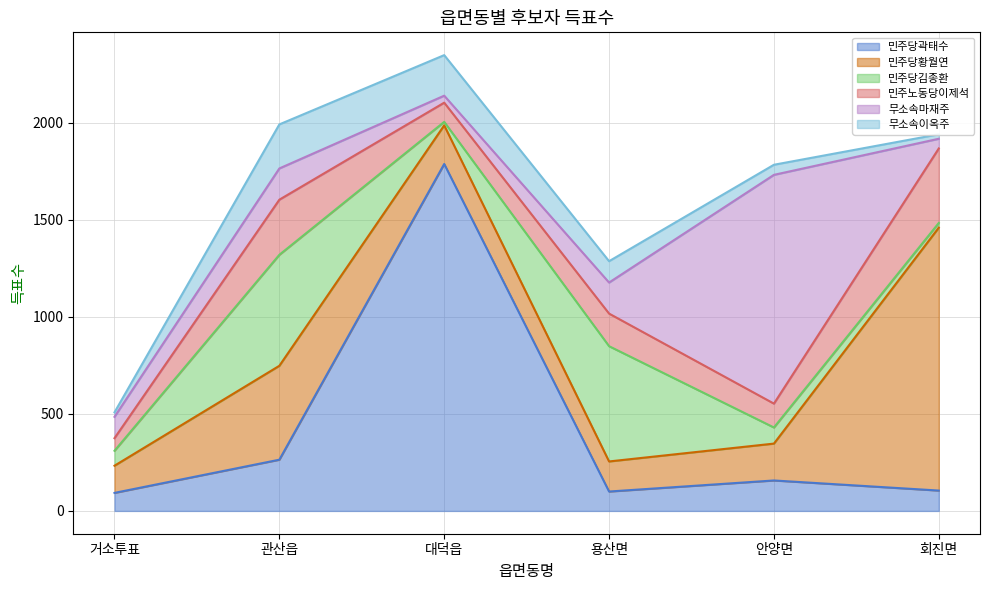

Reading right to left, list all the values displayed in this chart.

민주당곽태수: 회진면=105	안양면=157	용산면=100	대덕읍=1788	관산읍=264	거소투표=93
민주당황월연: 회진면=1355	안양면=190	용산면=155	대덕읍=199	관산읍=484	거소투표=140
민주당김종환: 회진면=24	안양면=83	용산면=594	대덕읍=18	관산읍=572	거소투표=77
민주노동당이제석: 회진면=384	안양면=123	용산면=168	대덕읍=99	관산읍=284	거소투표=65
무소속마재주: 회진면=50	안양면=1179	용산면=160	대덕읍=36	관산읍=161	거소투표=110
무소속이옥주: 회진면=23	안양면=52	용산면=110	대덕읍=209	관산읍=227	거소투표=23